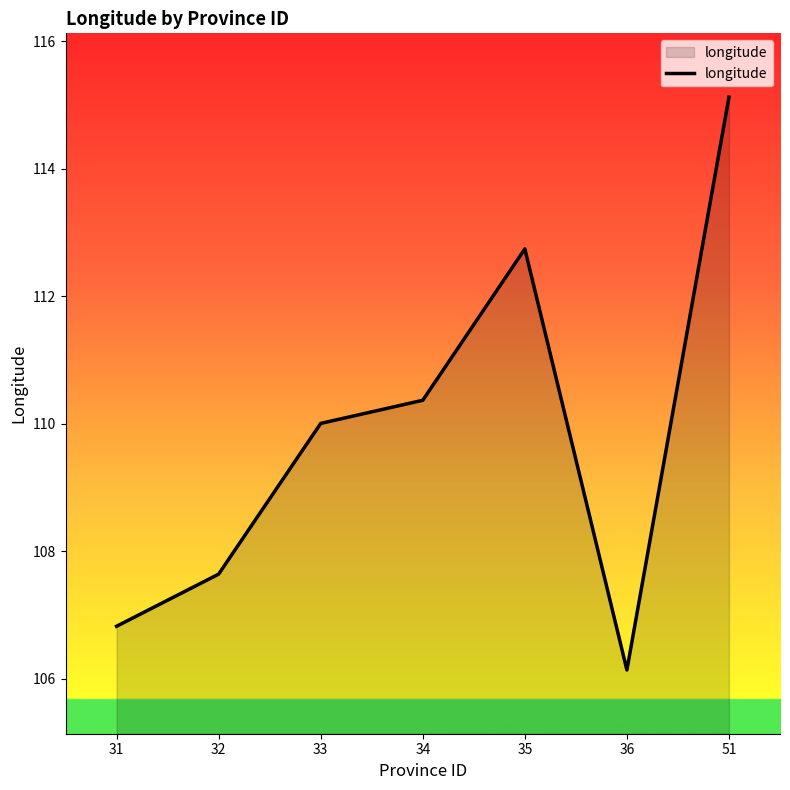

How many lines are shown in the chart?

1